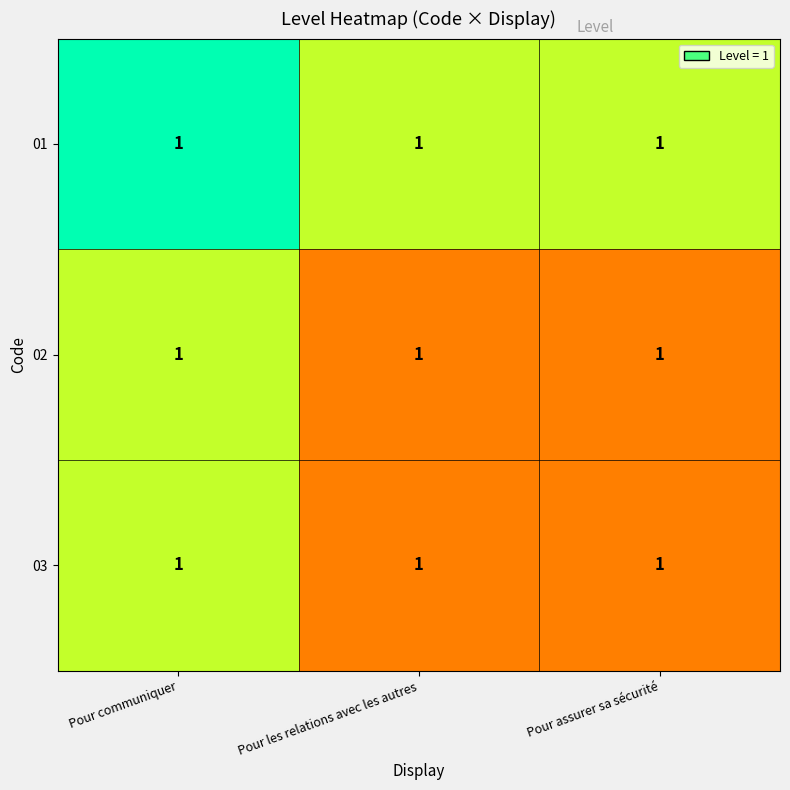

True or false: 02 has a value of 1.3 at Pour communiquer.

False